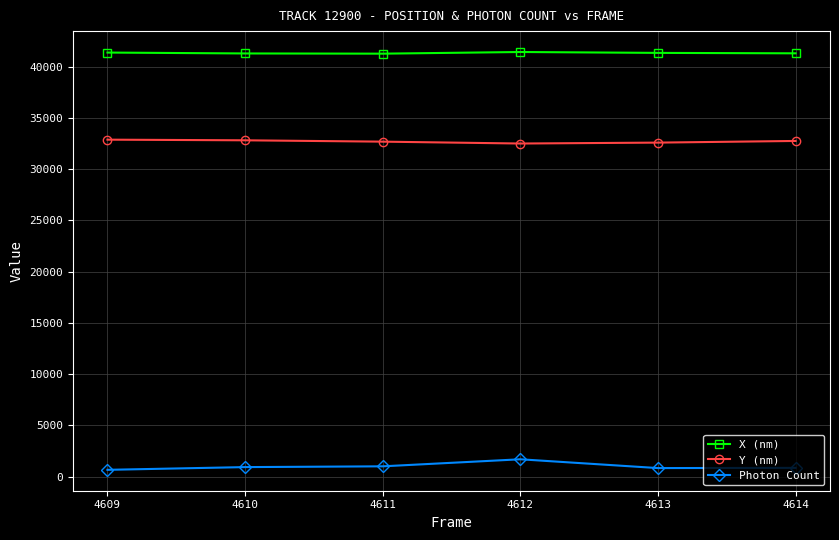

Which series has the largest total across all categories?

X (nm)